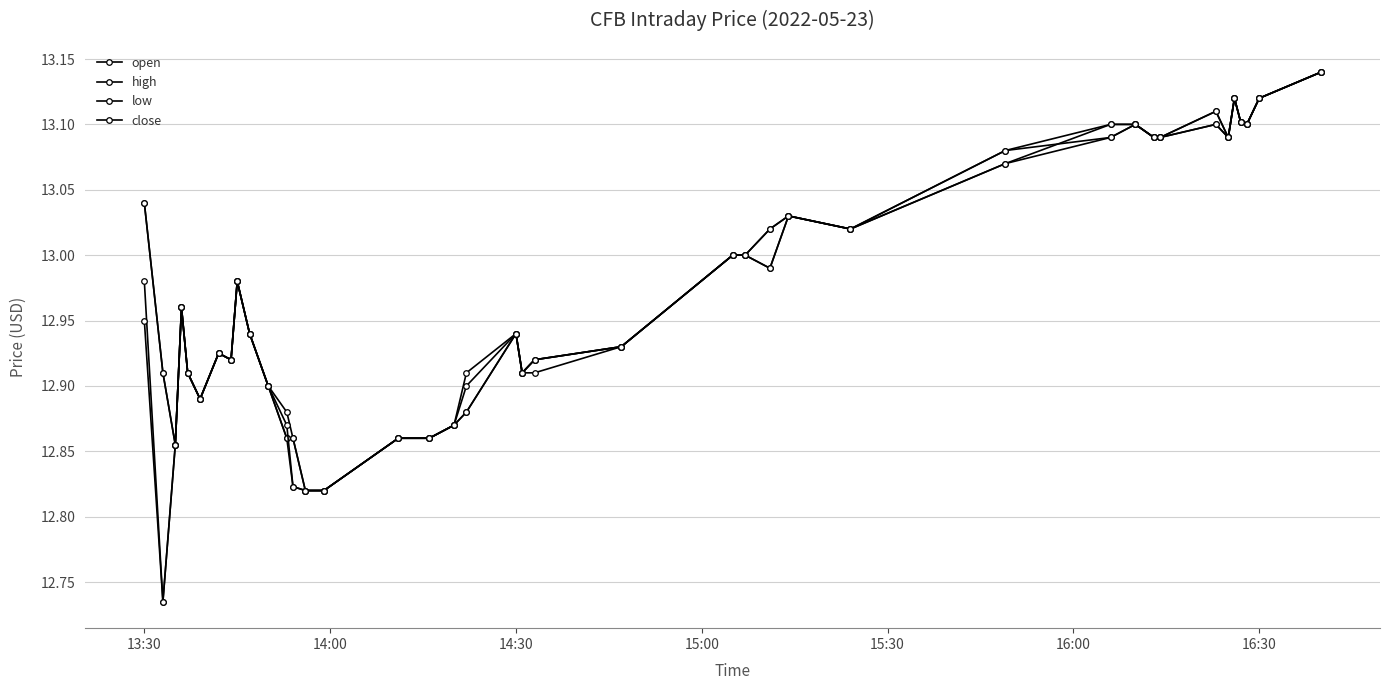

What is the sum of all high values?

519.1